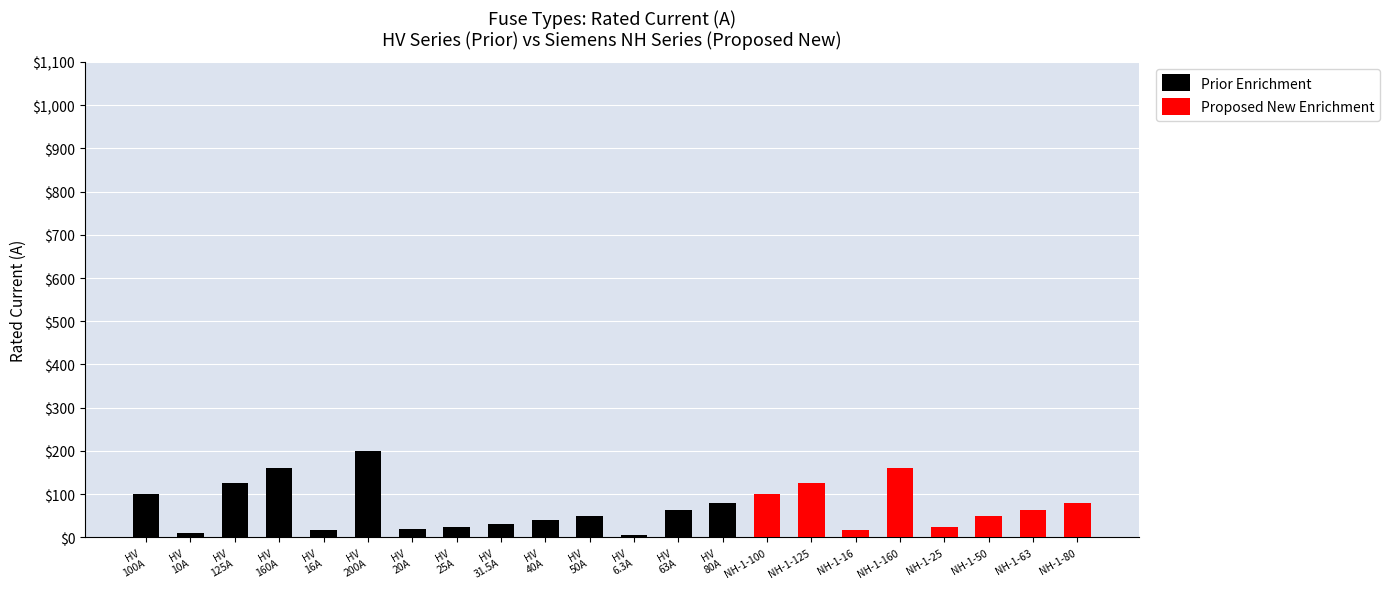

At which category is the sum across all series the highest?

HV
200A